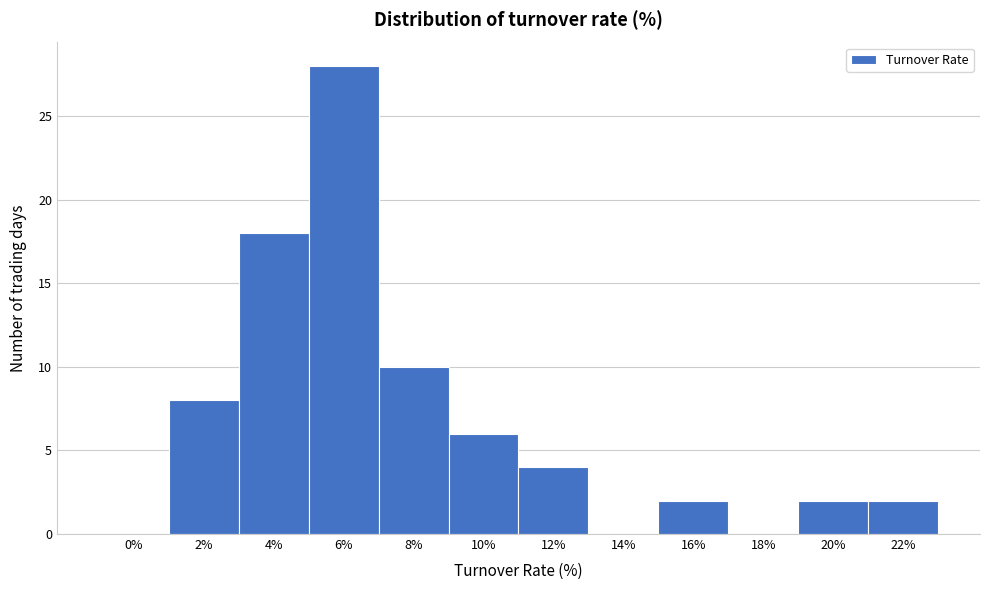

Reading right to left, what are all the values shown in this chart?

22%=2	20%=2	18%=0	16%=2	14%=0	12%=4	10%=6	8%=10	6%=28	4%=18	2%=8	0%=0